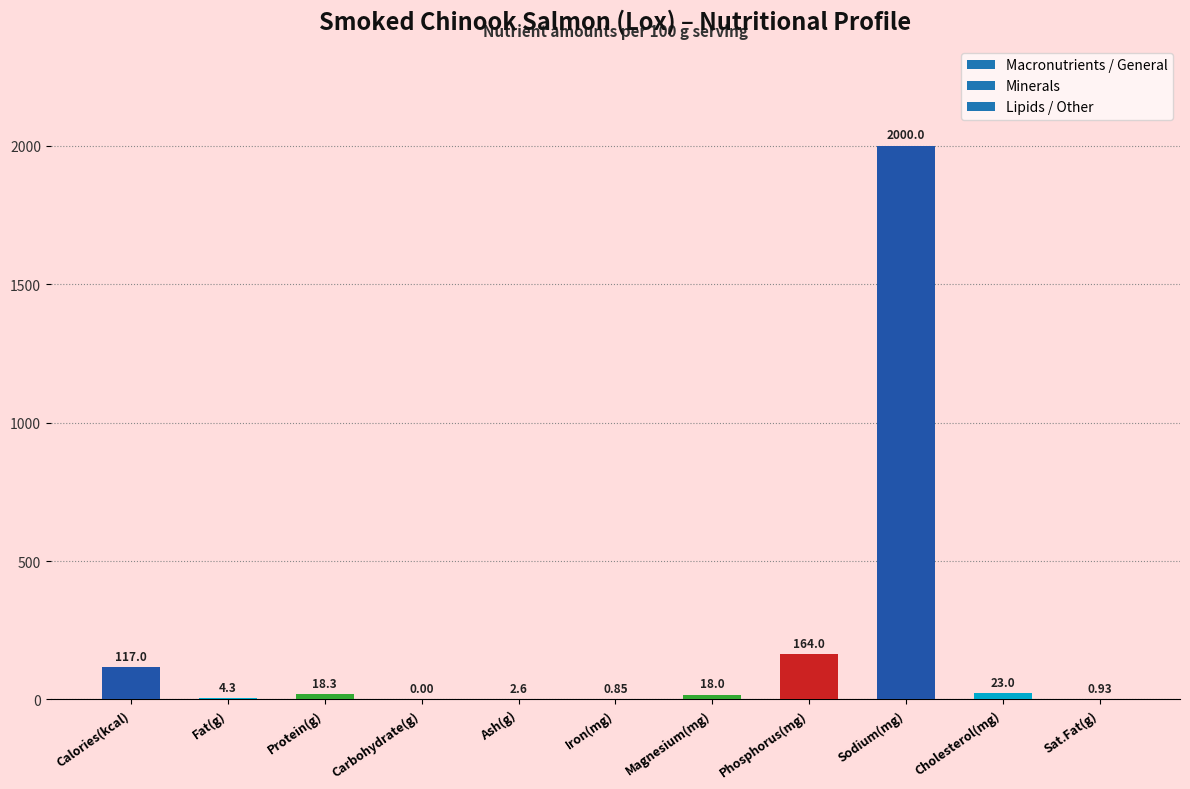

Between Ash(g) and Calories(kcal), which is larger?

Calories(kcal)